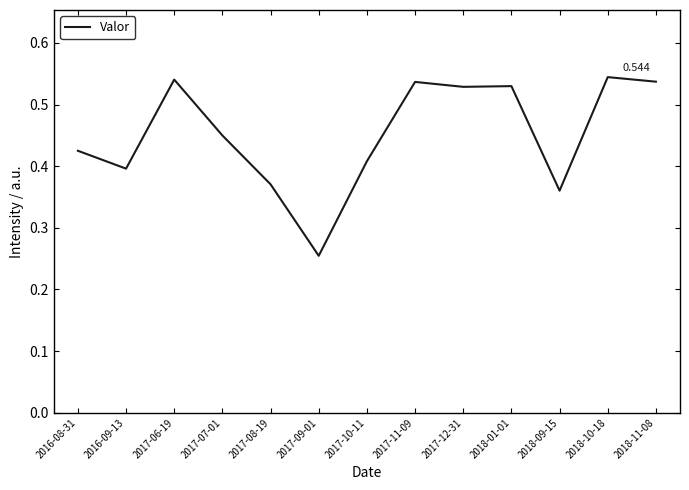

Rank the categories by value from lowest to highest.

2017-09-01, 2018-09-15, 2017-08-19, 2016-09-13, 2017-10-11, 2016-08-31, 2017-07-01, 2017-12-31, 2018-01-01, 2017-11-09, 2018-11-08, 2017-06-19, 2018-10-18